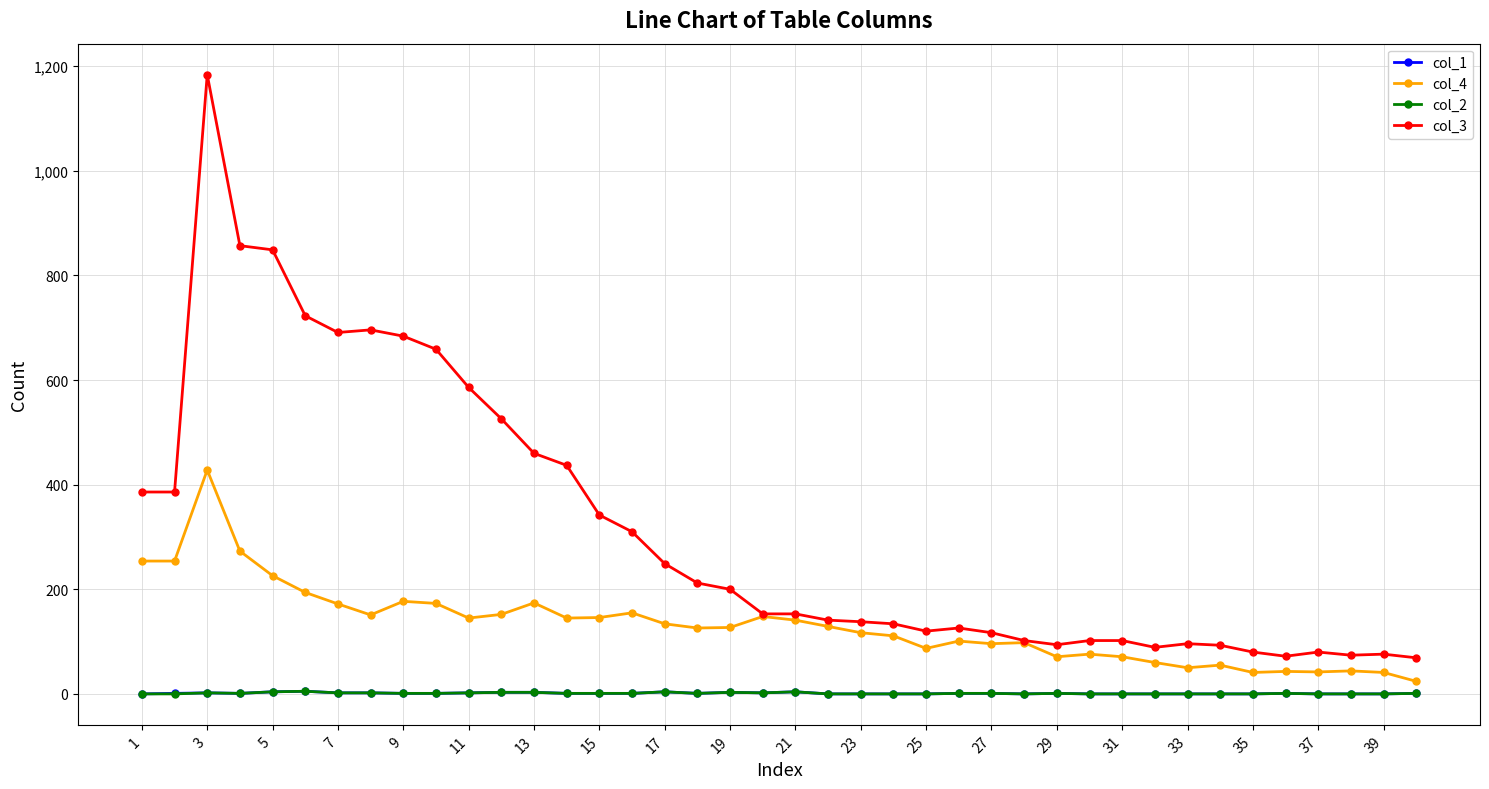

True or false: col_3 has more than 1 interior local peaks.

True